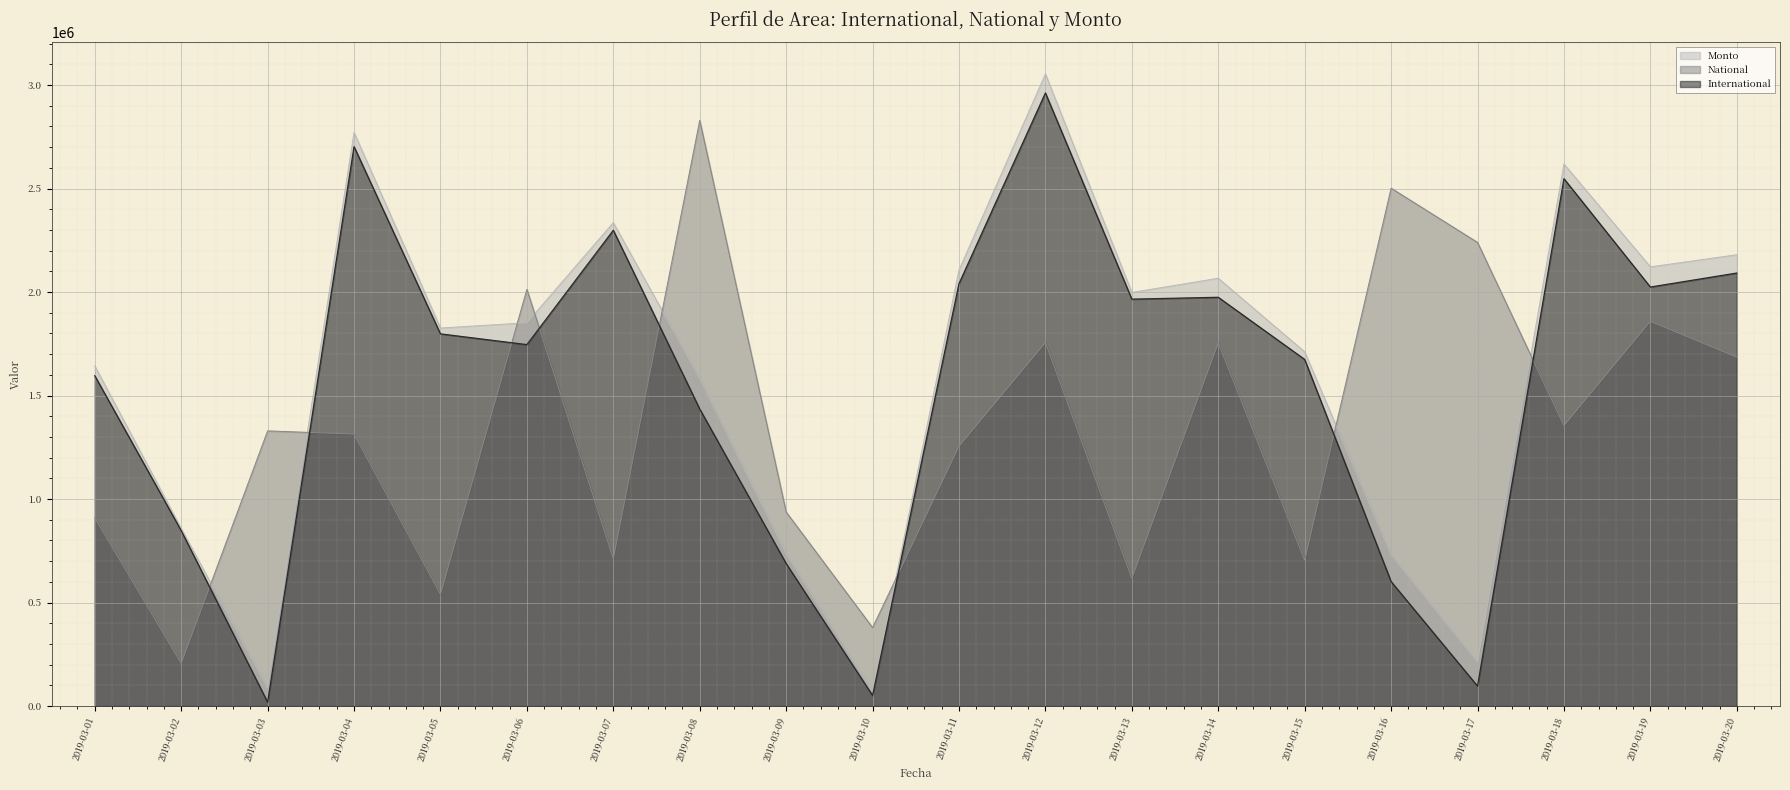

What is the value of the International point at the 18th from the left?

2547799.0